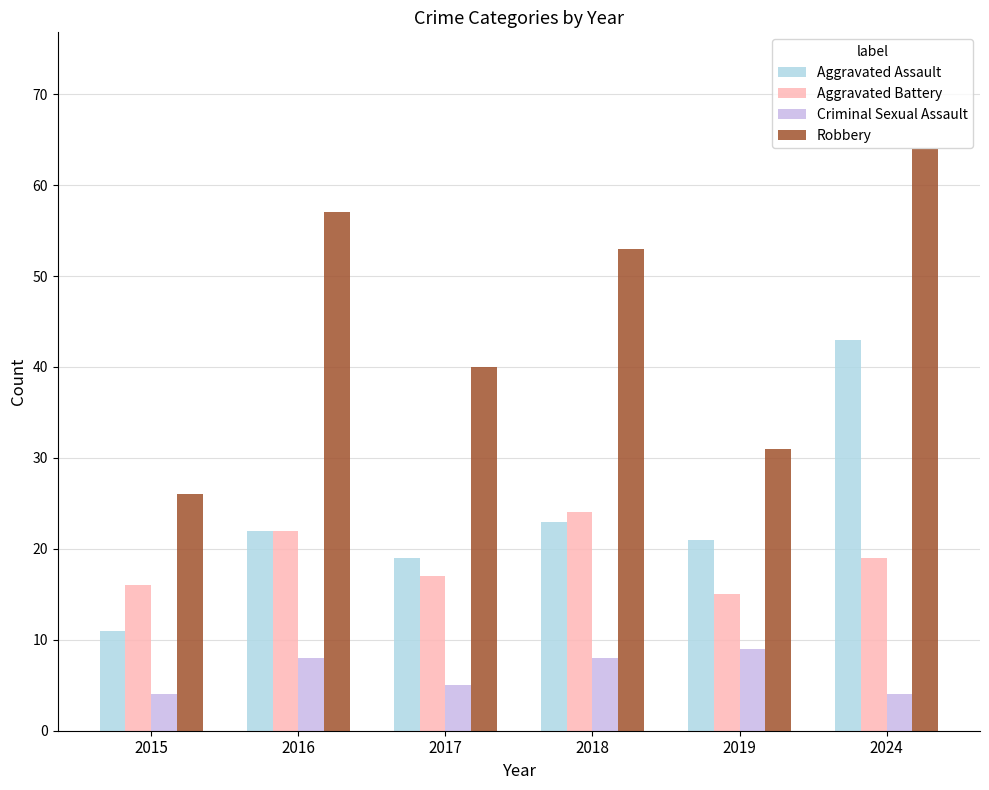

What is the difference between the maximum and minimum values in the Robbery series?

38